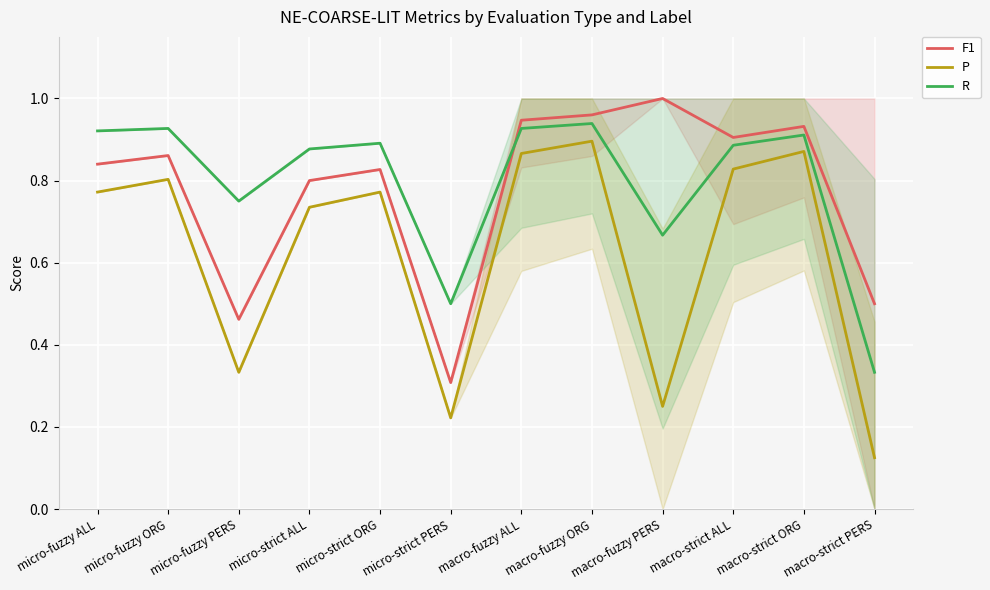

The value of R at micro-strict ORG is 0.4. True or false?

False